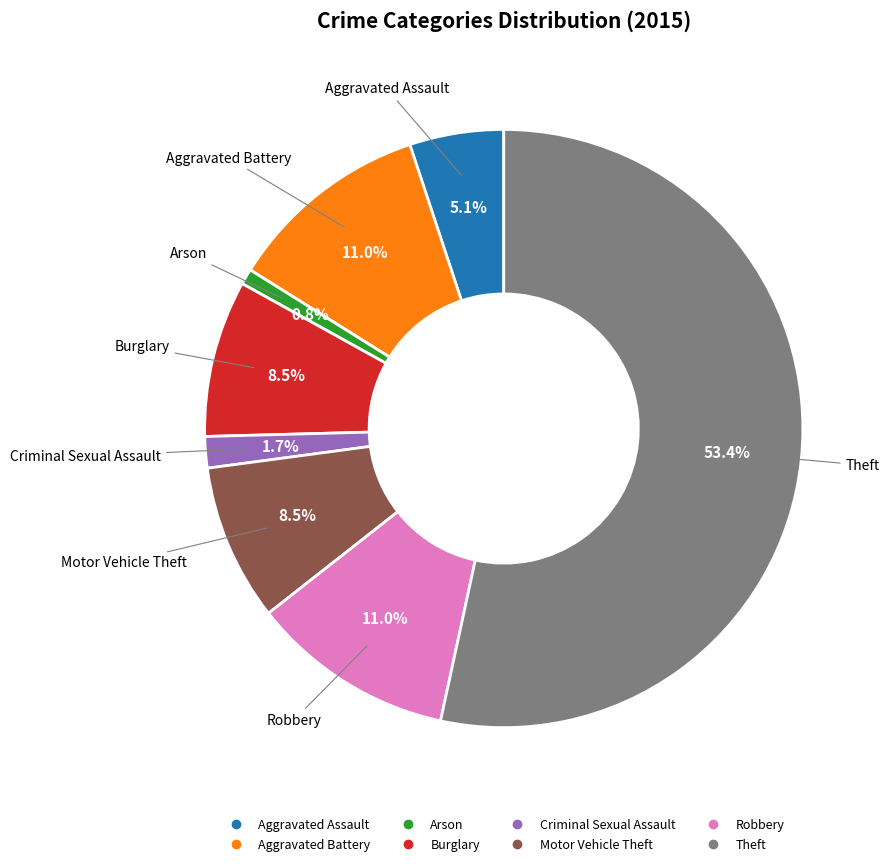

Is it true that Criminal Sexual Assault is 2% of the pie?

True